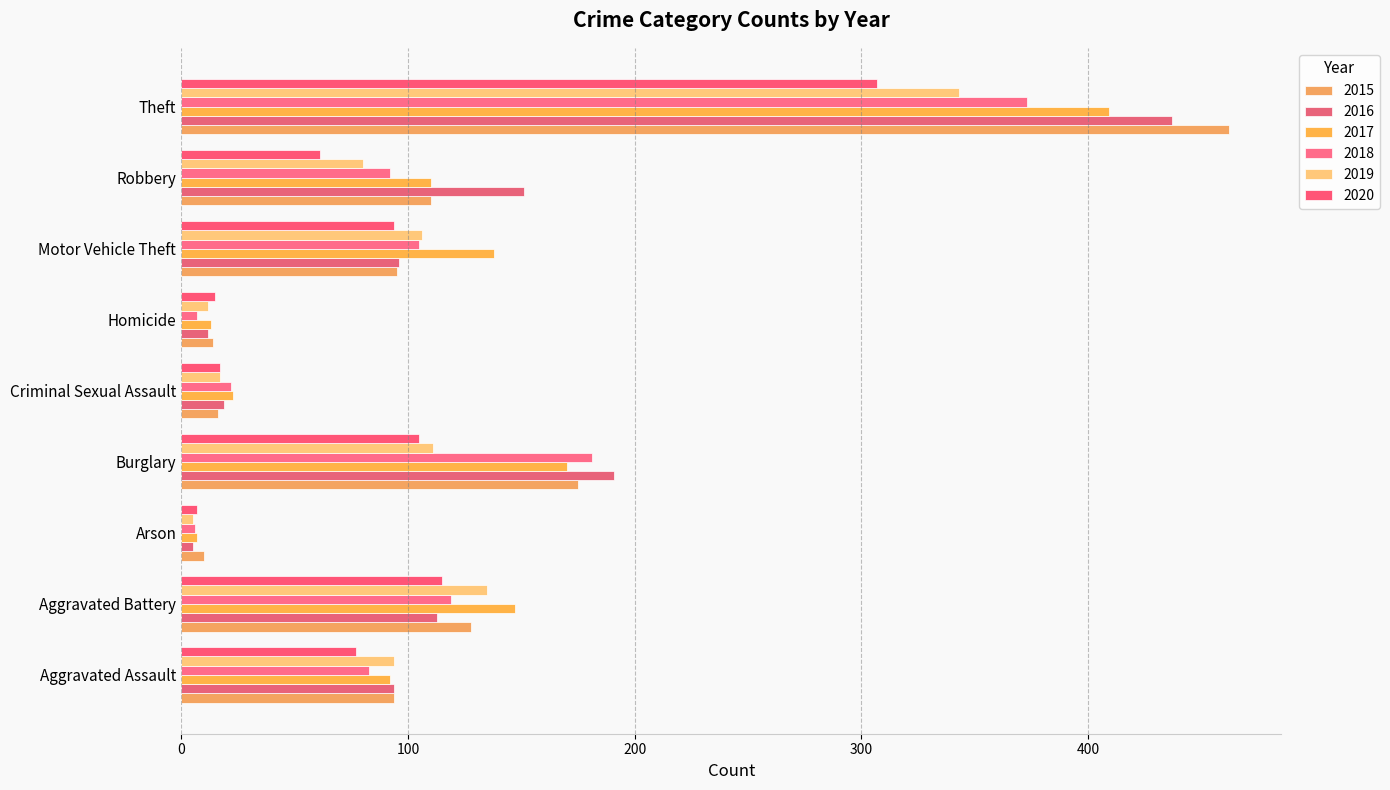

Count the number of categories in the chart.

9